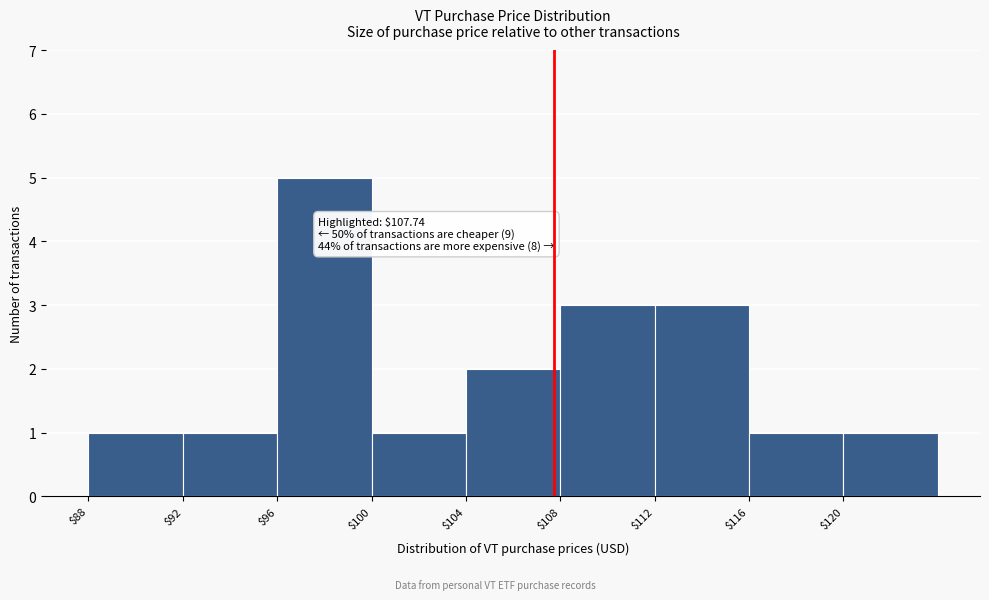

Which range on the x-axis has the tallest bar?

96 to 100